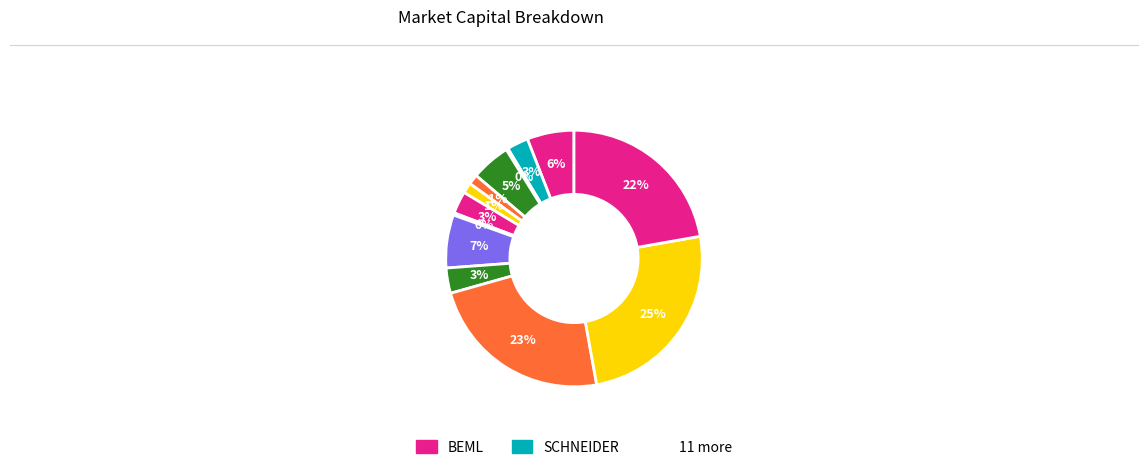

To the nearest percent, what is the difference between the largest and smallest slice percentages?

25%